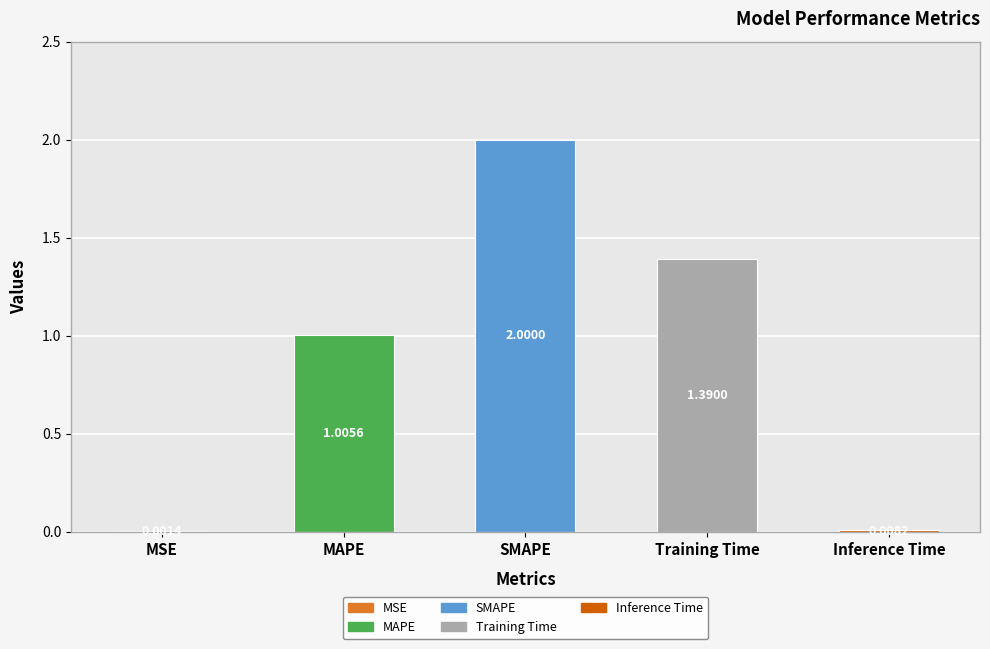

At which category does the chart reach its peak across all series?

SMAPE